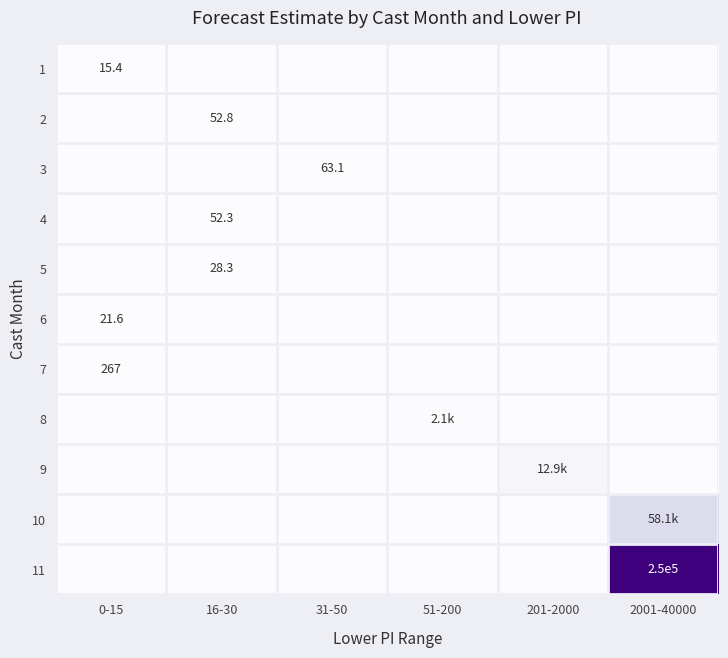

Is it true that 1 equals 5.8 at 16-30?

False